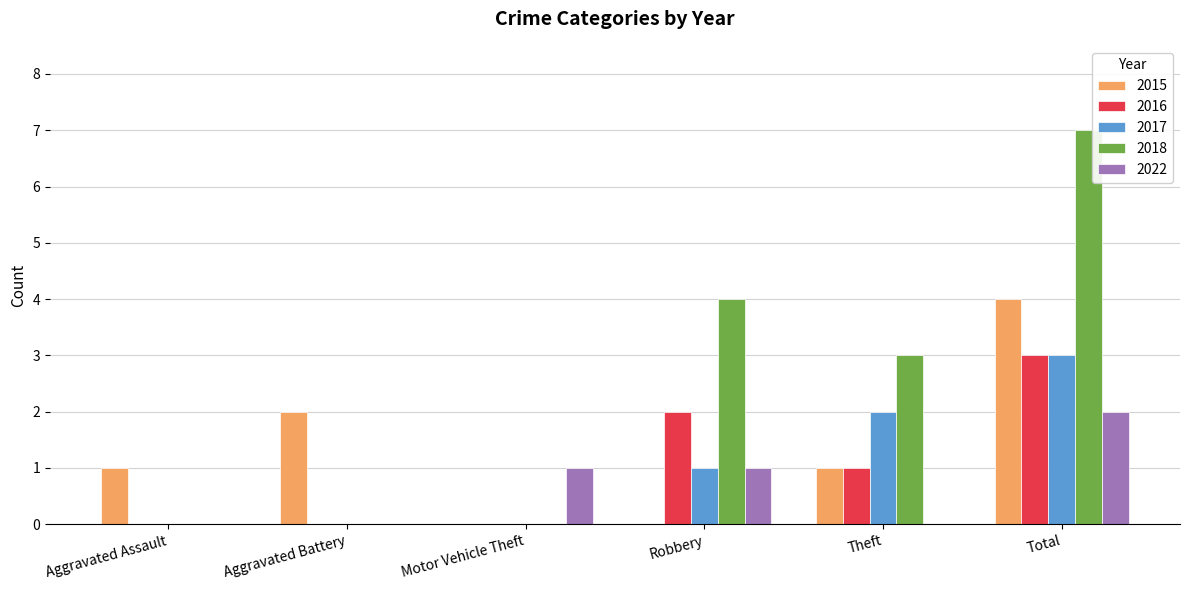

Which series changed the most between Aggravated Assault and Theft?

2018